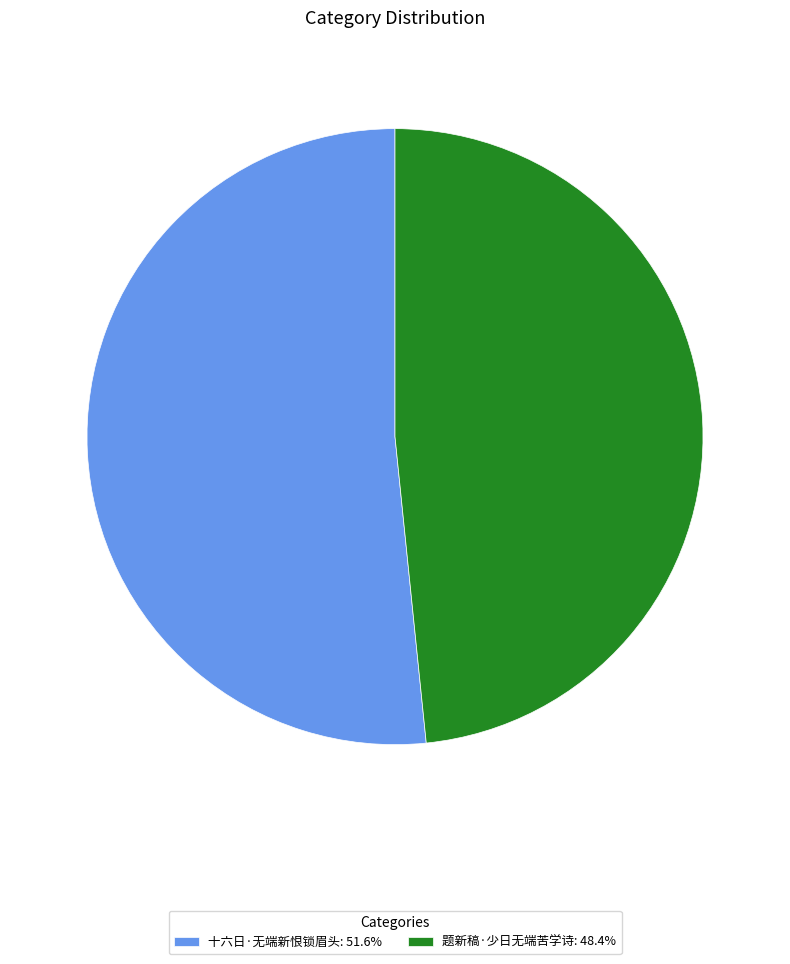

Is it true that 题新稿·少日无端苦学诗 is 48% of the pie?

True